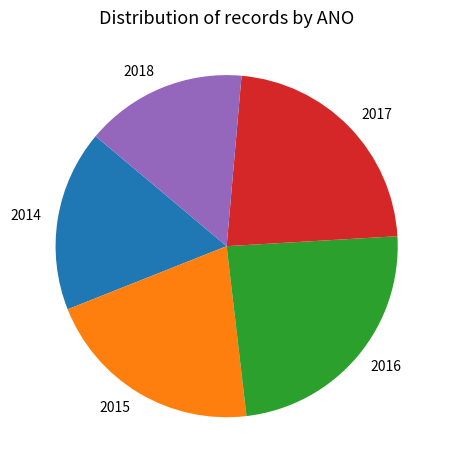

Is the sum of 2015 and 2016 greater than half?

No